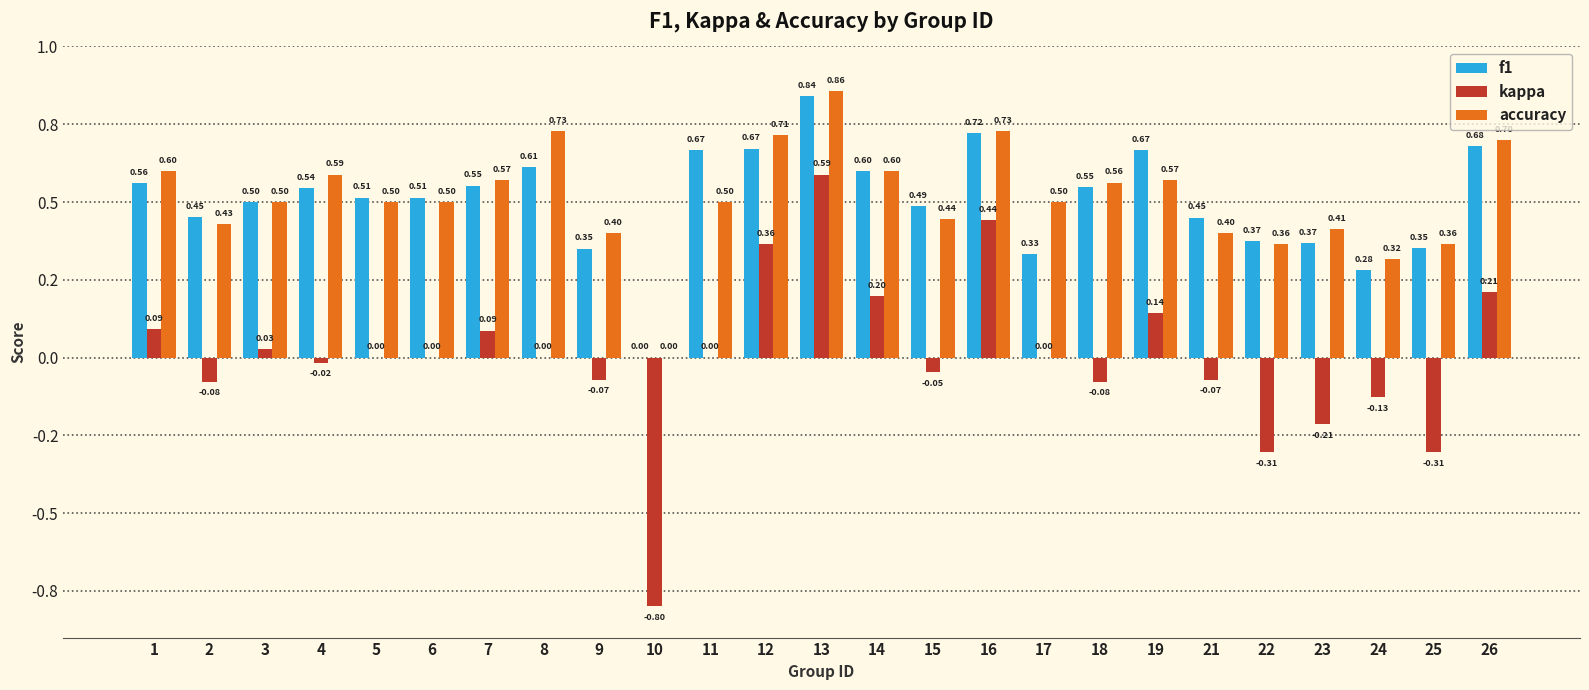

Is the value of kappa at 6 greater than the value of f1 at 12?

No